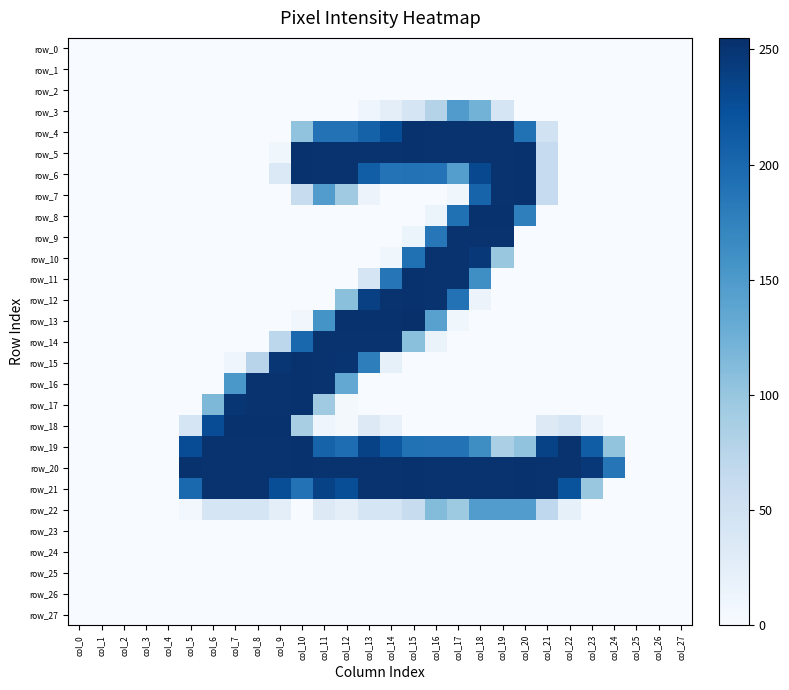

Reading right to left, extract all data points from this chart.

row_0: 0	0	0	0	0	0	0	0	0	0	0	0	0	0	0	0	0	0	0	0	0	0	0	0	0	0	0	0
row_1: 0	0	0	0	0	0	0	0	0	0	0	0	0	0	0	0	0	0	0	0	0	0	0	0	0	0	0	0
row_2: 0	0	0	0	0	0	0	0	0	0	0	0	0	0	0	0	0	0	0	0	0	0	0	0	0	0	0	0
row_3: 0	0	0	0	0	0	0	0	43	122	148	78	43	25	11	0	0	0	0	0	0	0	0	0	0	0	0	0
row_4: 0	0	0	0	0	0	48	191	252	252	252	252	253	226	206	190	190	103	0	0	0	0	0	0	0	0	0	0
row_5: 0	0	0	0	0	0	63	253	252	252	252	252	253	252	252	252	252	253	9	0	0	0	0	0	0	0	0	0
row_6: 0	0	0	0	0	0	63	253	252	231	145	189	190	189	210	252	252	253	35	0	0	0	0	0	0	0	0	0
row_7: 0	0	0	0	0	0	63	253	252	204	9	0	0	0	14	94	147	60	0	0	0	0	0	0	0	0	0	0
row_8: 0	0	0	0	0	0	0	177	253	253	192	15	0	0	0	0	0	0	0	0	0	0	0	0	0	0	0	0
row_9: 0	0	0	0	0	0	0	0	252	252	252	185	15	0	0	0	0	0	0	0	0	0	0	0	0	0	0	0
row_10: 0	0	0	0	0	0	0	0	99	247	252	252	192	9	0	0	0	0	0	0	0	0	0	0	0	0	0	0
row_11: 0	0	0	0	0	0	0	0	0	162	252	252	253	186	43	0	0	0	0	0	0	0	0	0	0	0	0	0
row_12: 0	0	0	0	0	0	0	0	0	14	190	252	253	252	239	107	0	0	0	0	0	0	0	0	0	0	0	0
row_13: 0	0	0	0	0	0	0	0	0	0	9	142	255	253	253	253	157	8	0	0	0	0	0	0	0	0	0	0
row_14: 0	0	0	0	0	0	0	0	0	0	0	16	107	252	252	252	252	201	71	0	0	0	0	0	0	0	0	0
row_15: 0	0	0	0	0	0	0	0	0	0	0	0	0	21	178	251	252	253	249	75	11	0	0	0	0	0	0	0
row_16: 0	0	0	0	0	0	0	0	0	0	0	0	0	0	0	134	252	253	252	252	153	0	0	0	0	0	0	0
row_17: 0	0	0	0	0	0	0	0	0	0	0	0	0	0	0	4	94	253	252	252	249	116	0	0	0	0	0	0
row_18: 0	0	0	0	14	43	32	0	0	0	0	0	0	18	32	4	11	87	253	253	253	227	43	0	0	0	0	0
row_19: 0	0	0	102	211	252	237	103	85	163	190	190	191	216	237	195	205	253	252	252	252	252	227	0	0	0	0	0
row_20: 0	0	0	187	247	252	252	253	252	252	252	252	253	252	252	252	252	253	252	252	252	252	253	0	0	0	0	0
row_21: 0	0	0	0	98	221	252	253	252	252	252	252	253	252	252	226	237	190	226	252	252	252	200	0	0	0	0	0
row_22: 0	0	0	0	0	21	68	147	147	147	95	112	60	42	42	24	32	0	24	42	42	42	7	0	0	0	0	0
row_23: 0	0	0	0	0	0	0	0	0	0	0	0	0	0	0	0	0	0	0	0	0	0	0	0	0	0	0	0
row_24: 0	0	0	0	0	0	0	0	0	0	0	0	0	0	0	0	0	0	0	0	0	0	0	0	0	0	0	0
row_25: 0	0	0	0	0	0	0	0	0	0	0	0	0	0	0	0	0	0	0	0	0	0	0	0	0	0	0	0
row_26: 0	0	0	0	0	0	0	0	0	0	0	0	0	0	0	0	0	0	0	0	0	0	0	0	0	0	0	0
row_27: 0	0	0	0	0	0	0	0	0	0	0	0	0	0	0	0	0	0	0	0	0	0	0	0	0	0	0	0